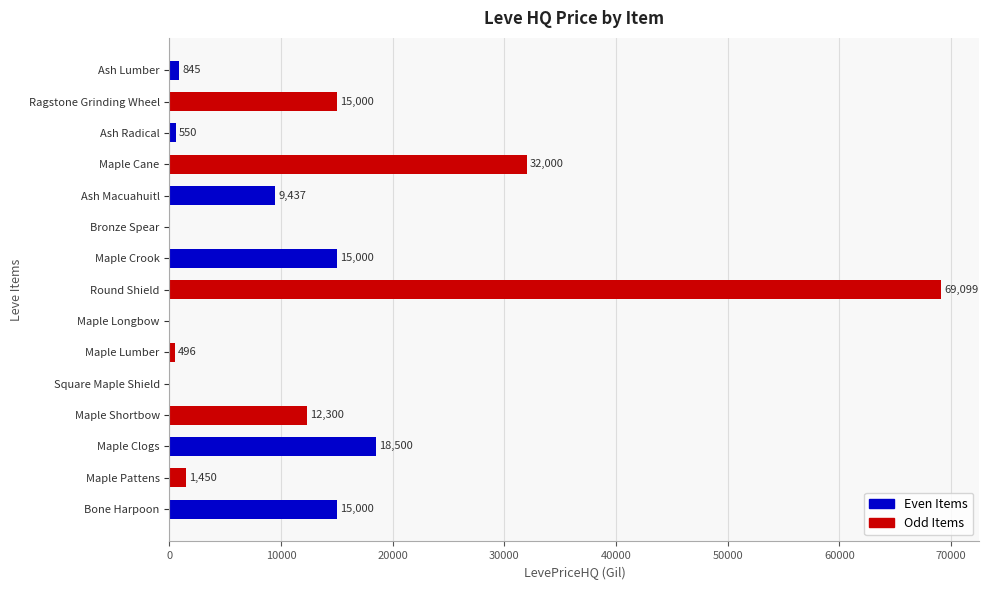

What is the approximate value at Bone Harpoon?

15000.0